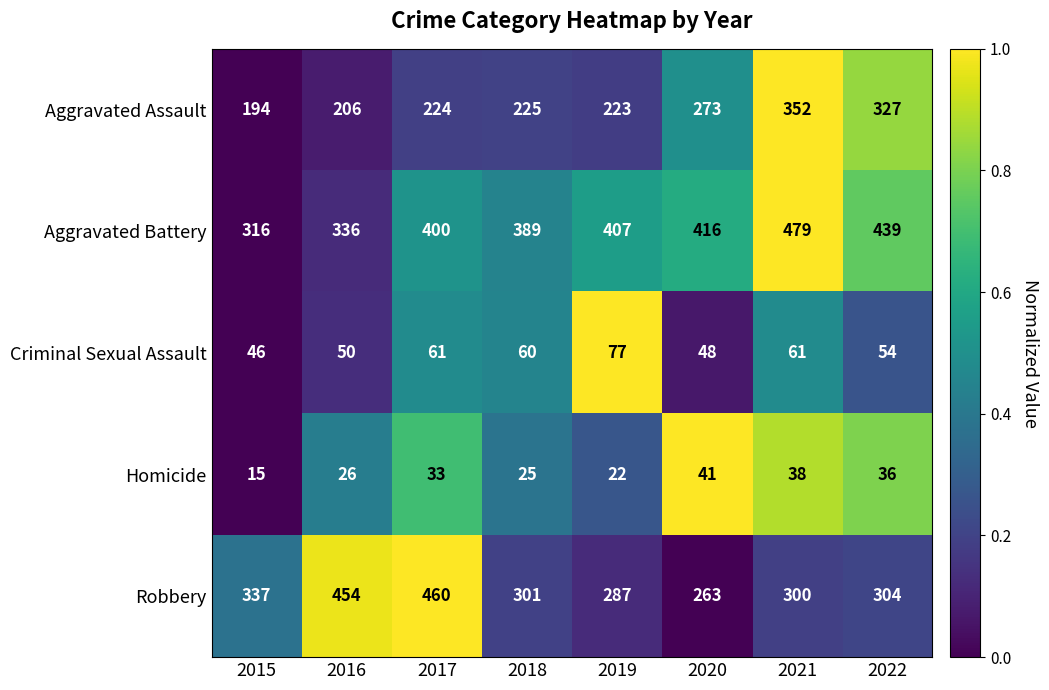

Rank the categories by Robbery value from lowest to highest.

2020, 2019, 2021, 2018, 2022, 2015, 2016, 2017